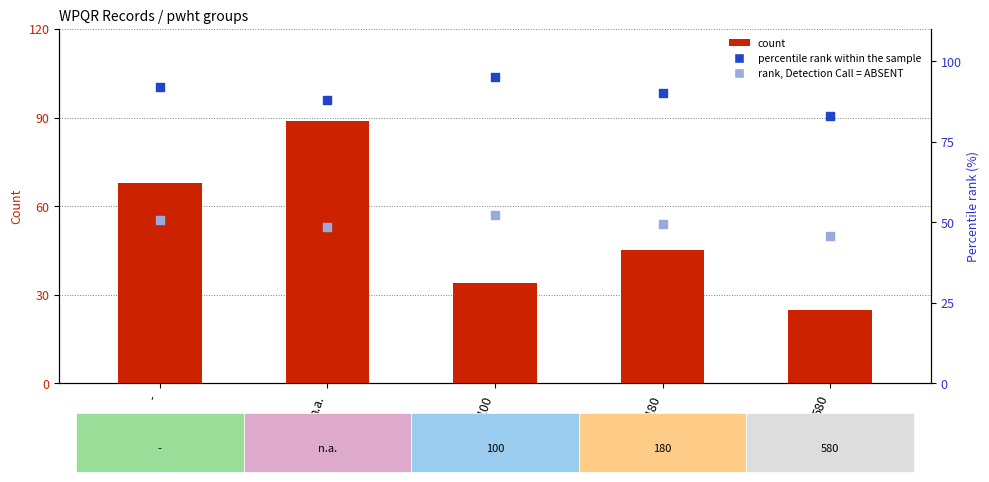

Which series has the largest Y range (max minus min)?

count